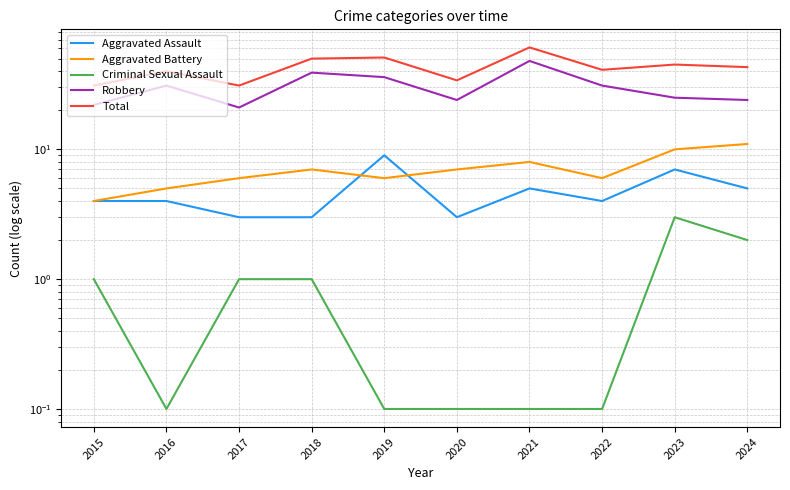

Between 2017 and 2023, which series saw the biggest shift?

Total